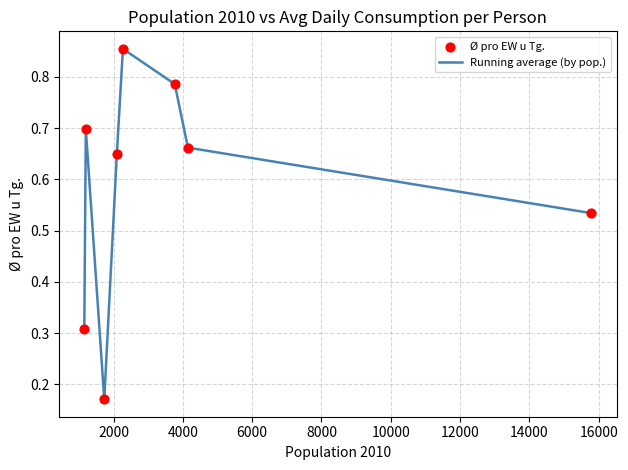

What is the sum of all values?

4.7